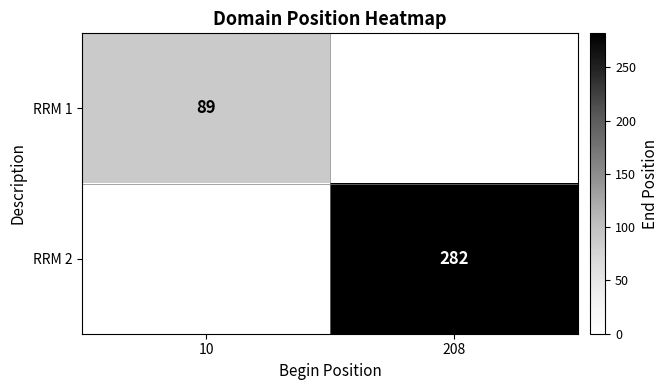

The value of RRM 1 at 10 is 89. True or false?

True